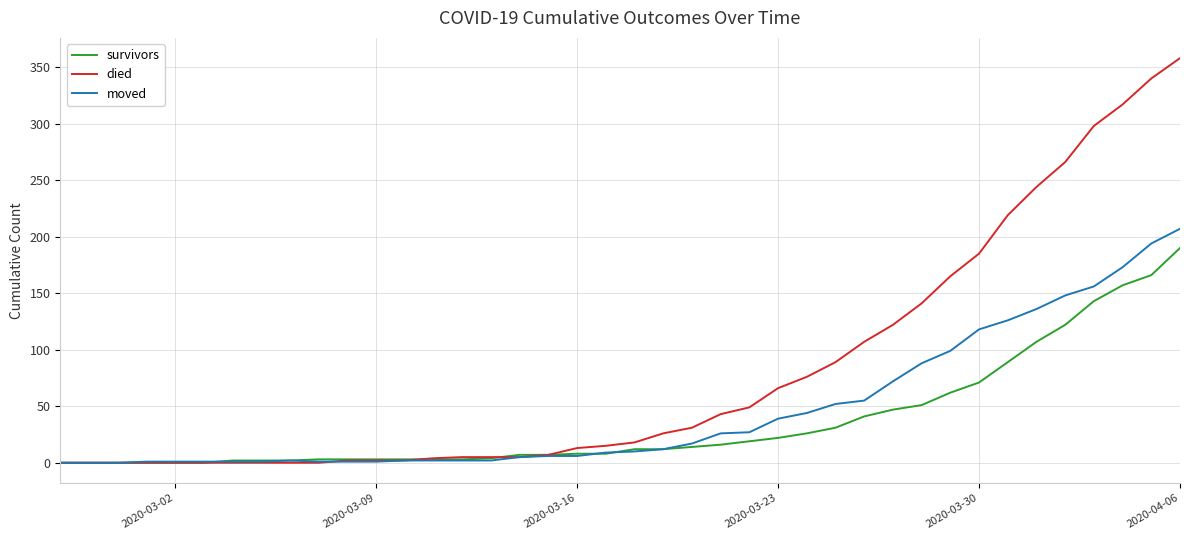

Which series has the largest total across all categories?

died